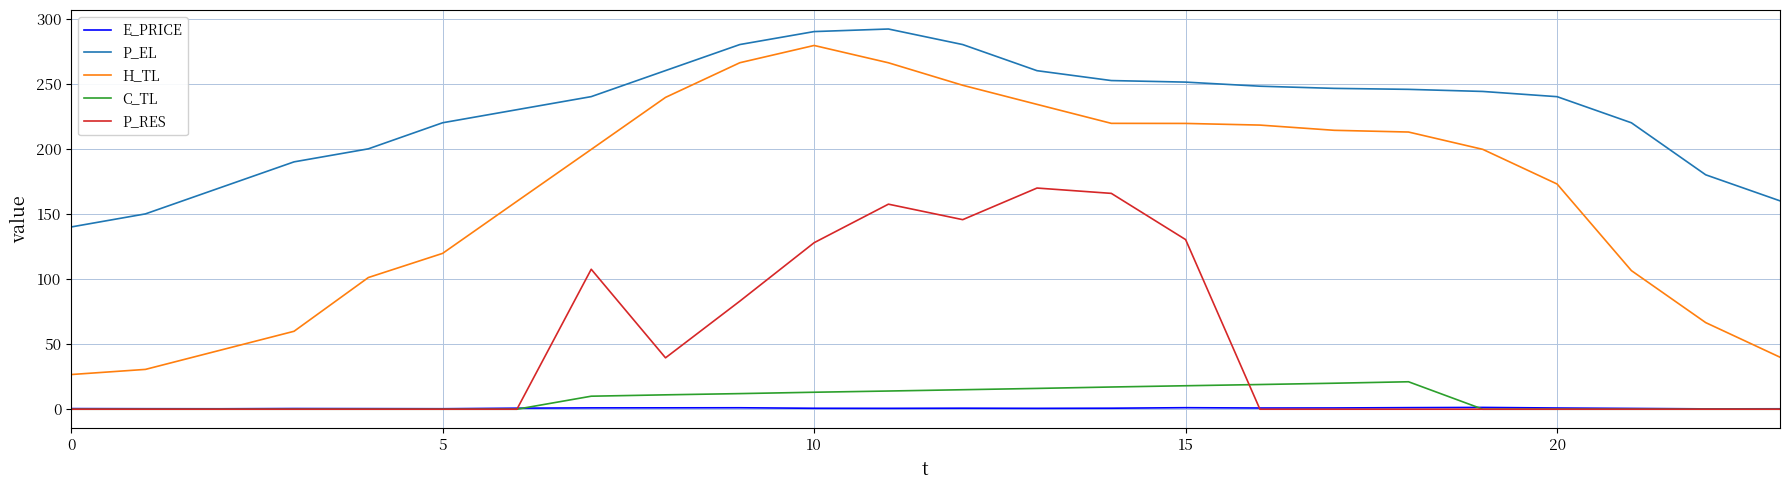

True or false: C_TL and H_TL cross at least once.

False